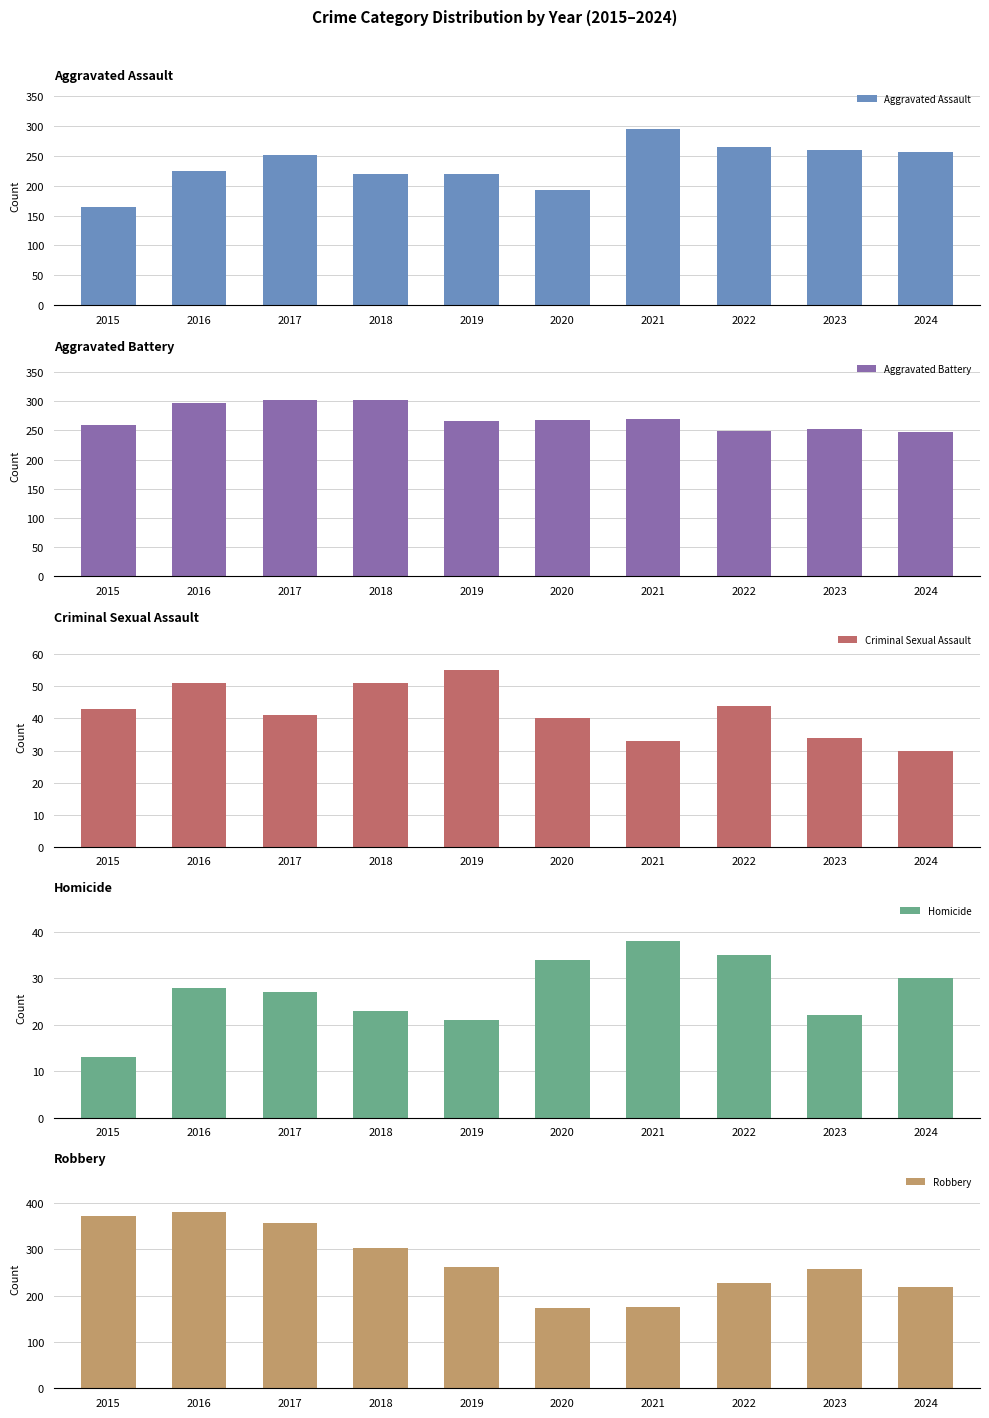

Where is Homicide nearest to the value 25?

2017